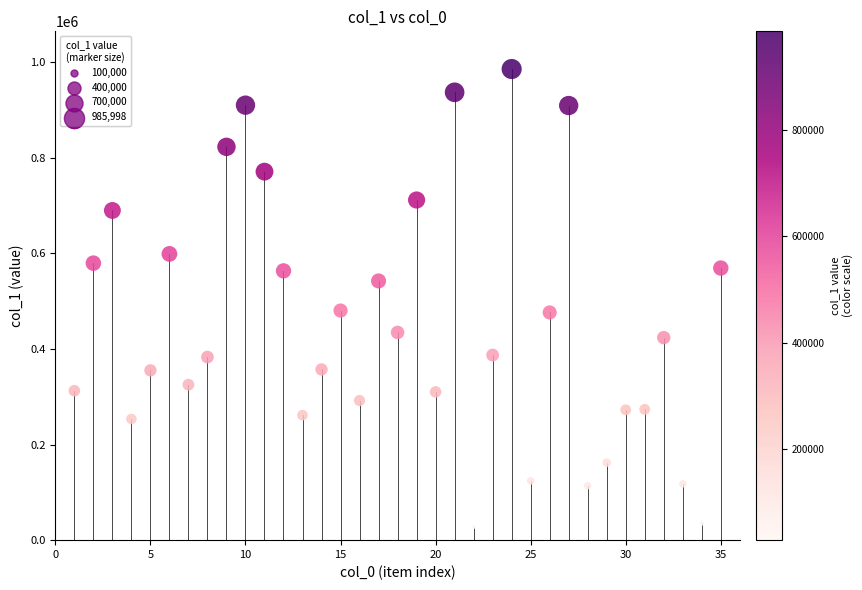

What is the range of Y values (max minus min)?

958029